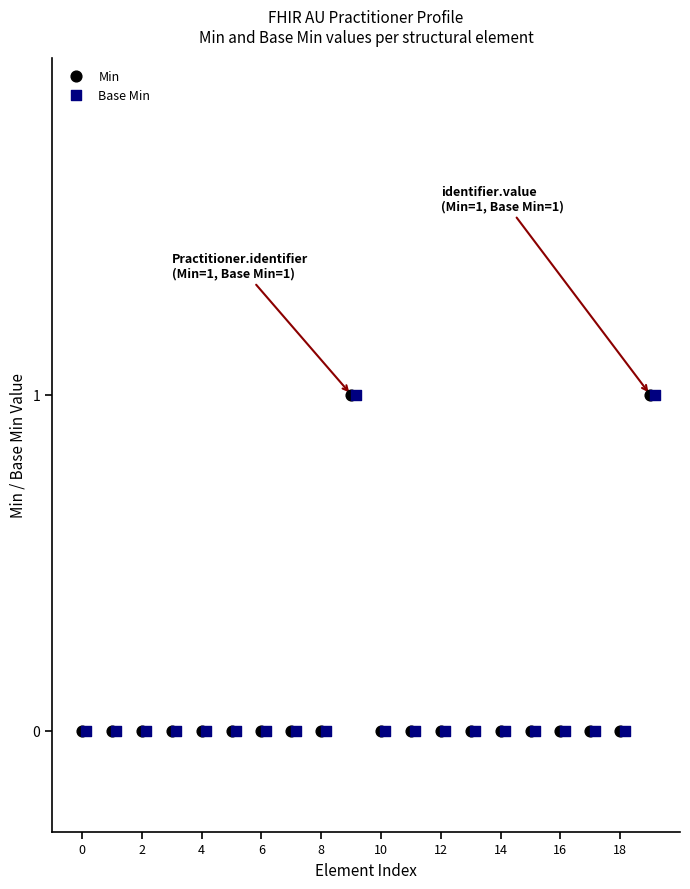

What are all the series names shown in the legend?

Min, Base Min